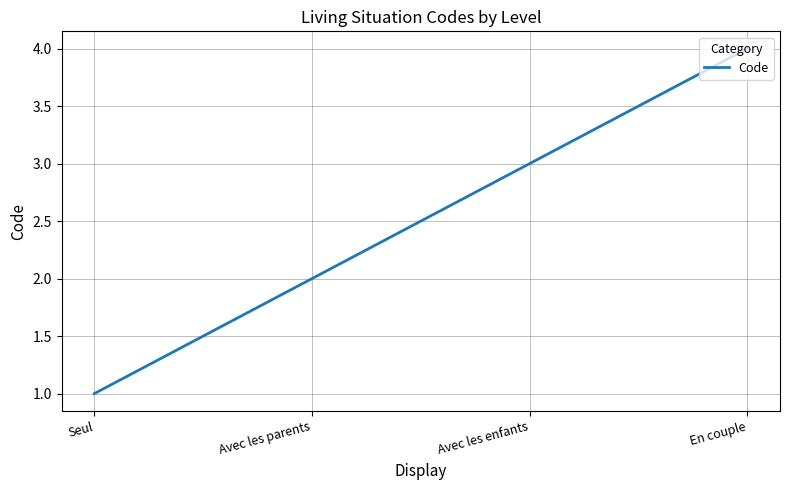

What position from the right is Avec les enfants?

2